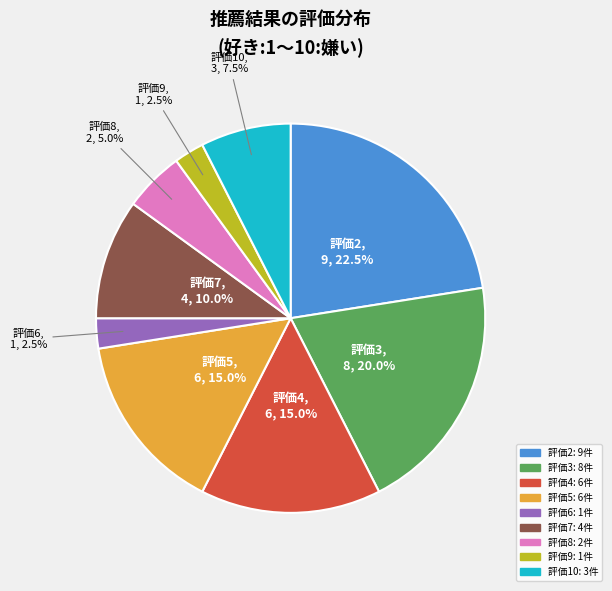

Is there any slice that represents more than half of the pie?

No